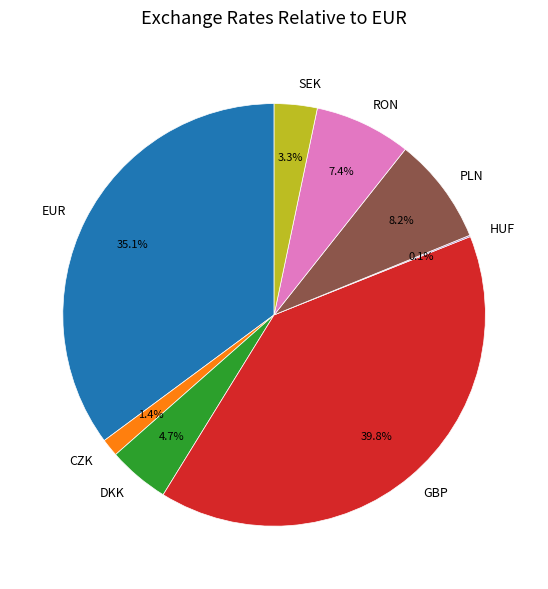

Which category has the biggest portion of the pie?

GBP